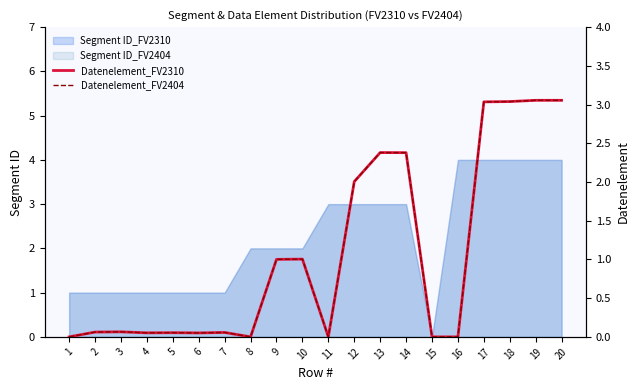

What is the difference between the maximum and second lowest values in the Datenelement_FV2310 series?

3.1